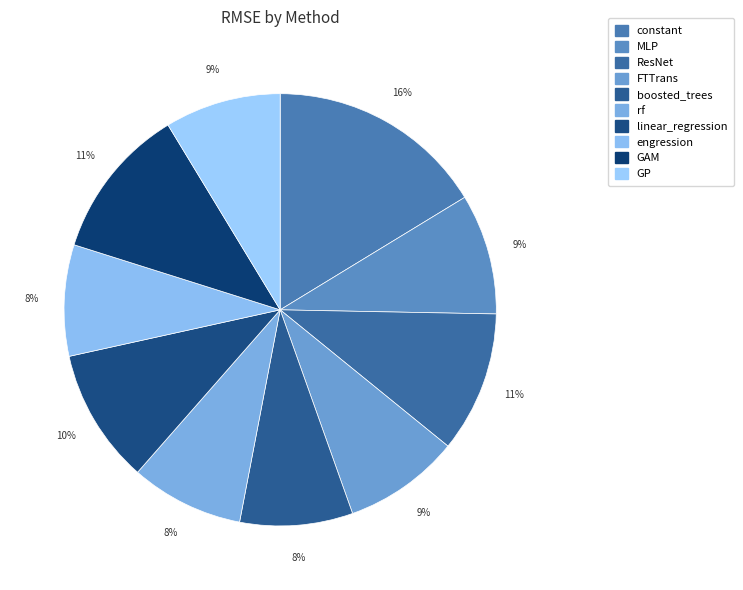

How many slices are in this pie chart?

10